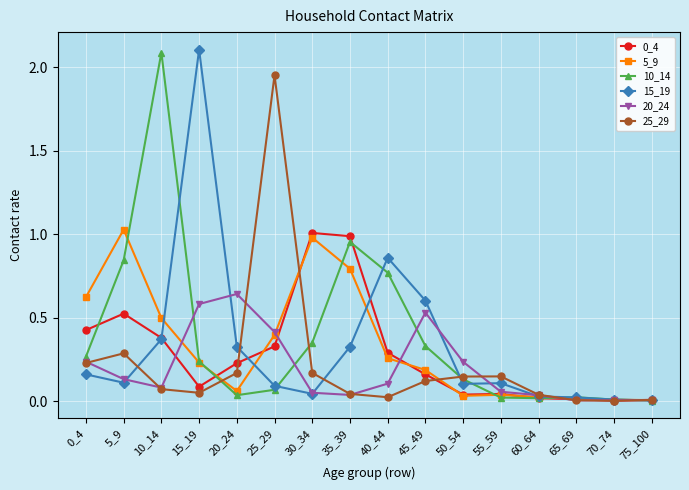

Is the value of 15_19 at 35_39 greater than the value of 5_9 at 35_39?

No